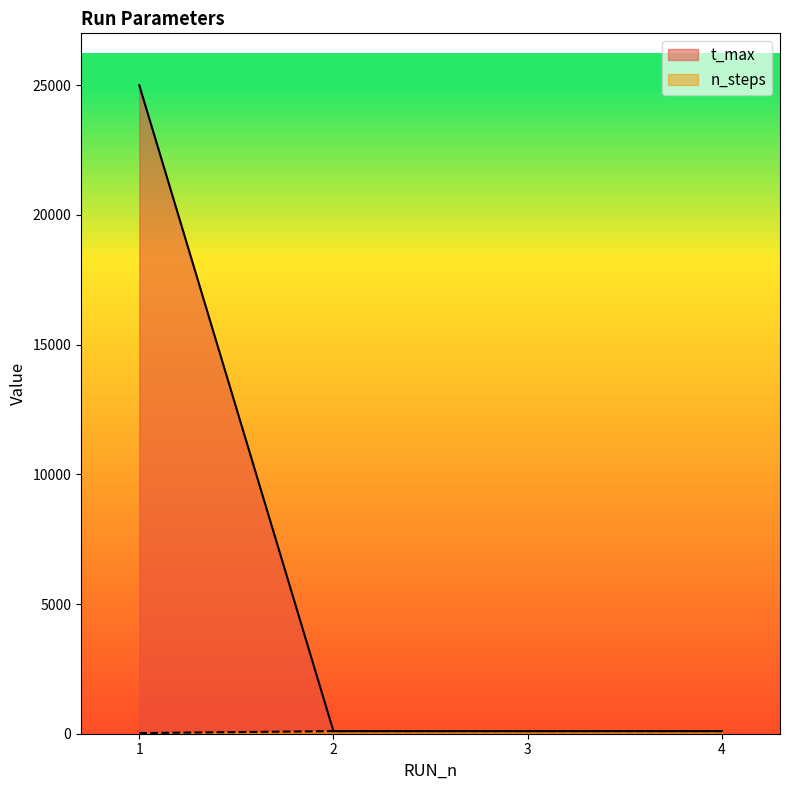

What is the total value across all series at 2?

200